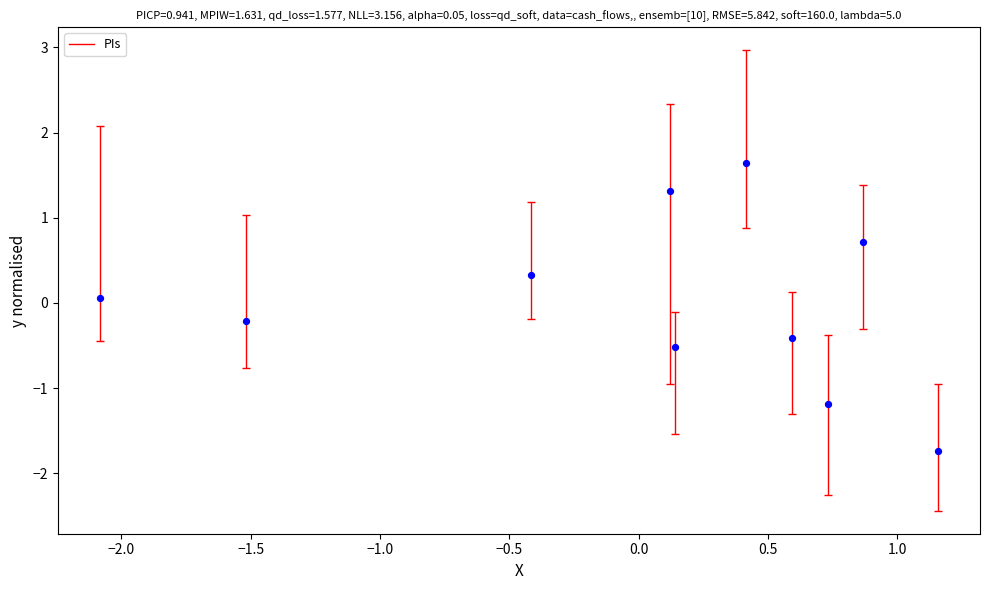

What is the range of Y values (max minus min)?

3.4